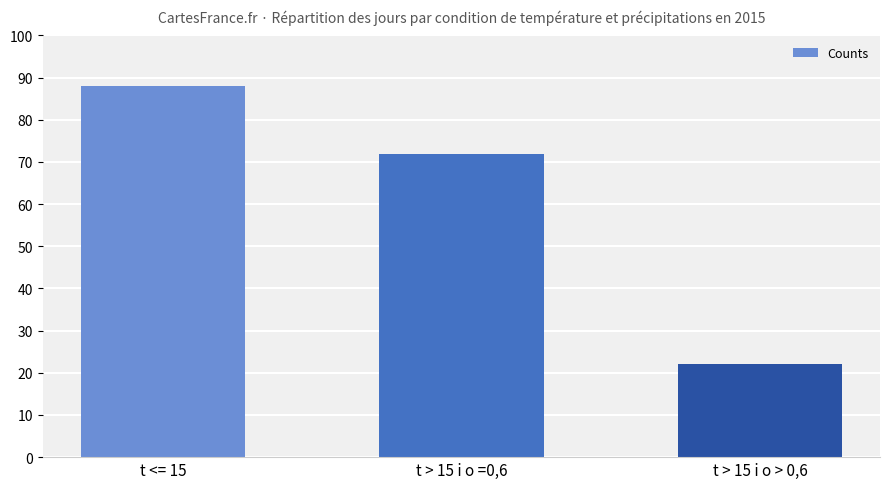

What position from the left is t > 15 i o =0,6?

2